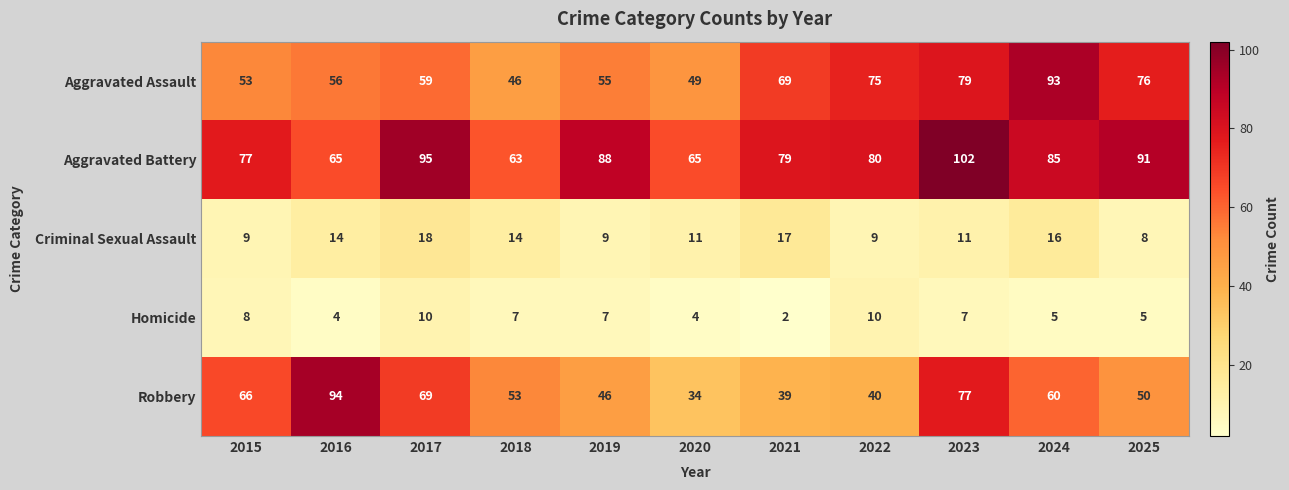

Count the Homicide values in the range 4 to 8.

8